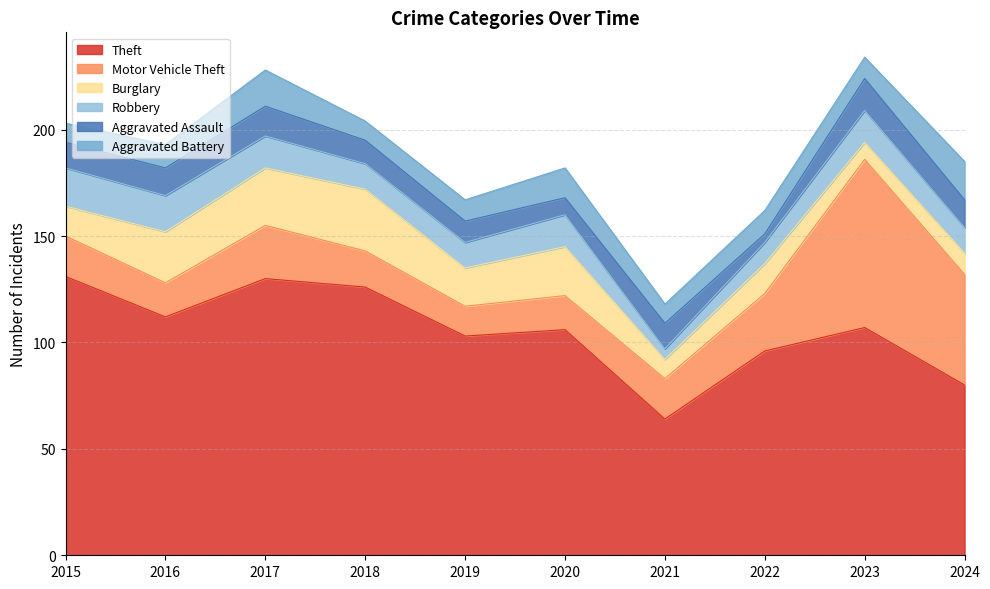

How many categories are shown in the chart?

10